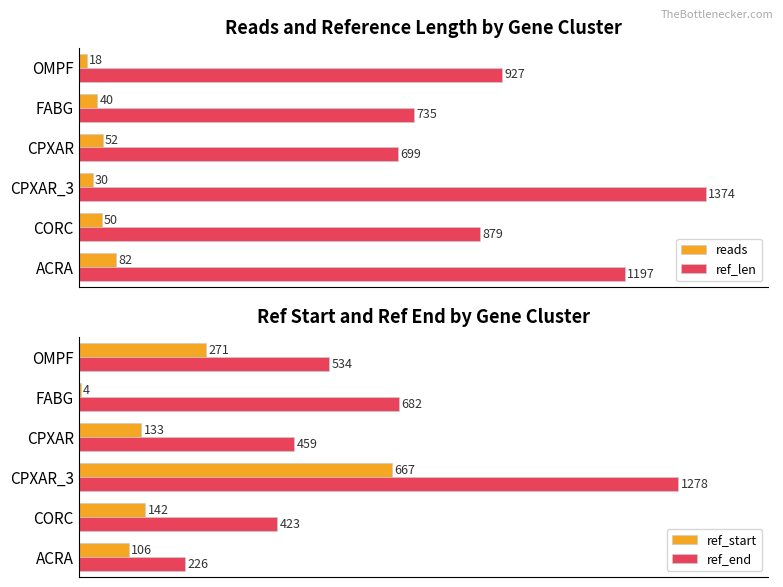

Which category has the highest value in the ref_len series?

CPXAR_3